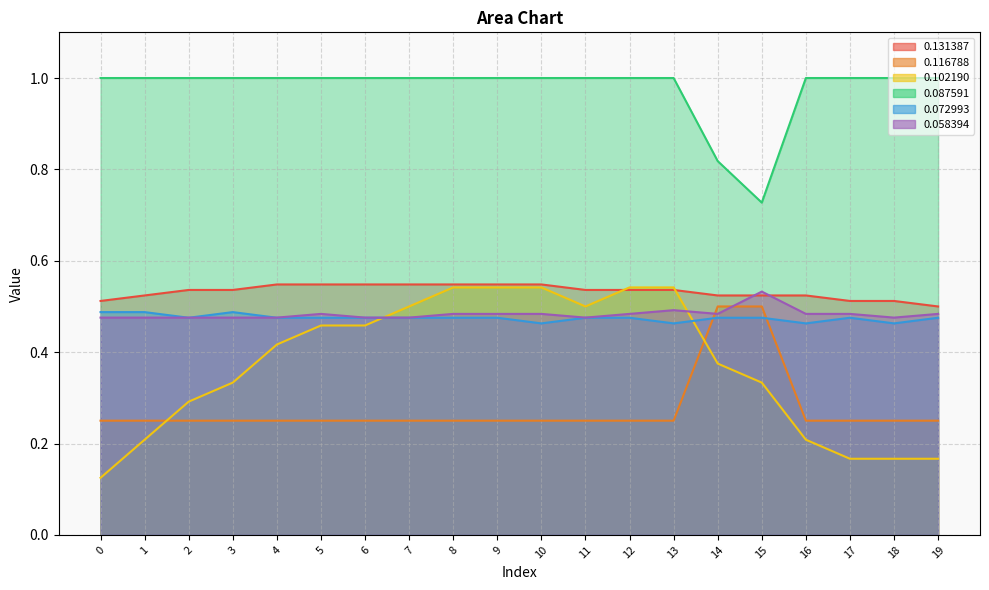

How many lines are shown in the chart?

6